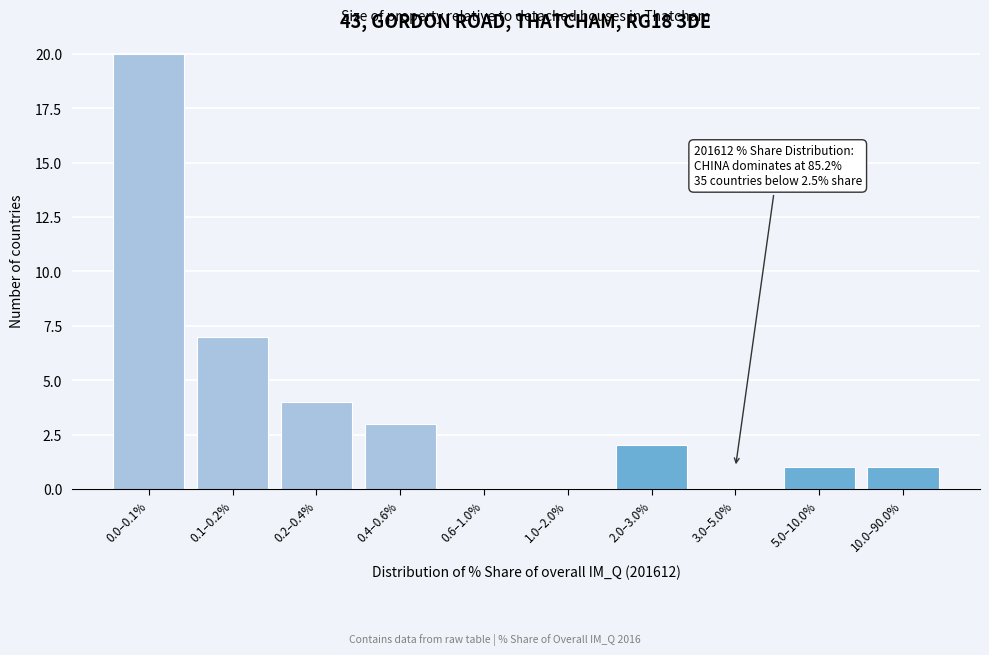

Reading left to right, transcribe all the data shown in this chart.

0.0–0.1%=20	0.1–0.2%=7	0.2–0.4%=4	0.4–0.6%=3	0.6–1.0%=0	1.0–2.0%=0	2.0–3.0%=2	3.0–5.0%=0	5.0–10.0%=1	10.0–90.0%=1